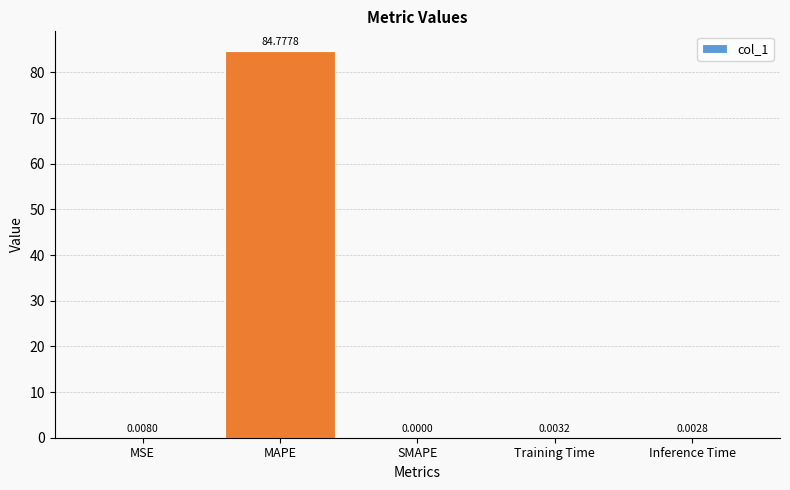

Between MAPE and Training Time, which is larger?

MAPE